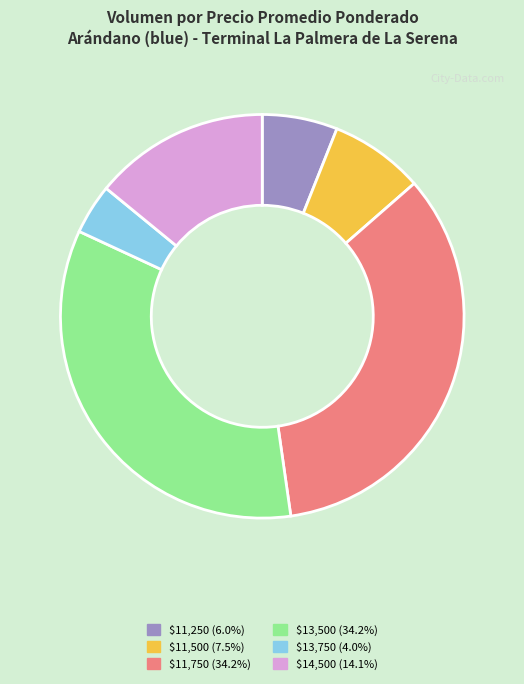

Does $11,250 (6.0%) represent more than half of the total?

No